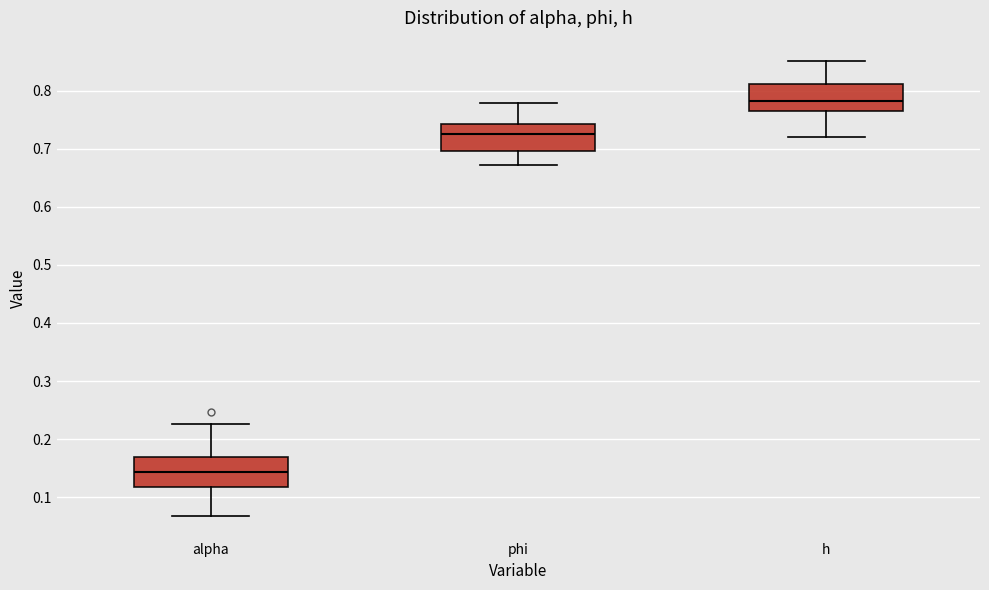

Reading left to right, transcribe this box plot: for each box, give where its median line is, the range the box spans, and where its two whiskers end, as read against the y-axis. The values are not printed on the chart, so give them approximately, as read against the axis.

alpha: median 0.14, box 0.12 to 0.17, whiskers 0.07 to 0.23
phi: median 0.72, box 0.70 to 0.74, whiskers 0.67 to 0.78
h: median 0.78, box 0.76 to 0.81, whiskers 0.72 to 0.85